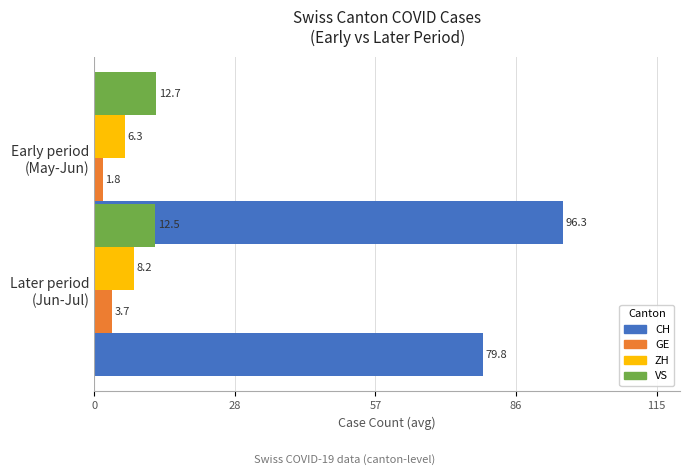

Are the bars horizontal?

Yes